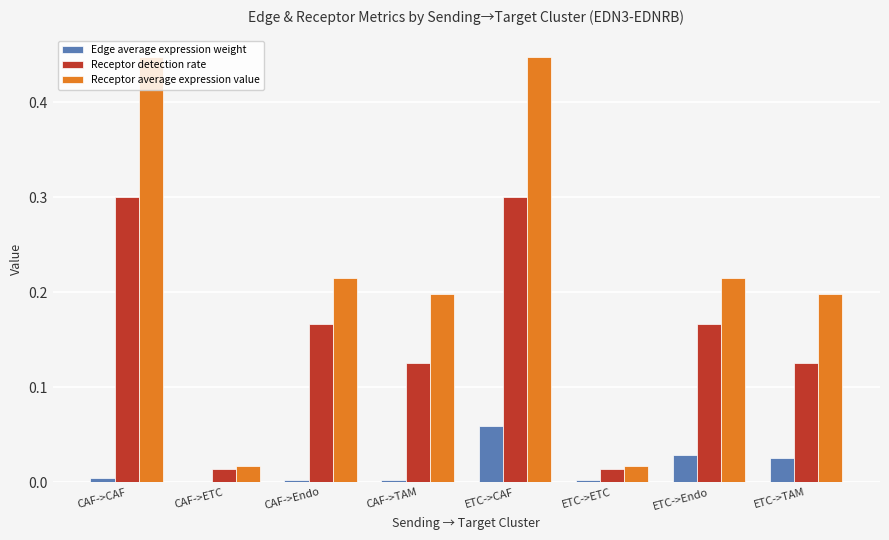

True or false: Receptor average expression value has a value of 0.1 at CAF->Endo.

False